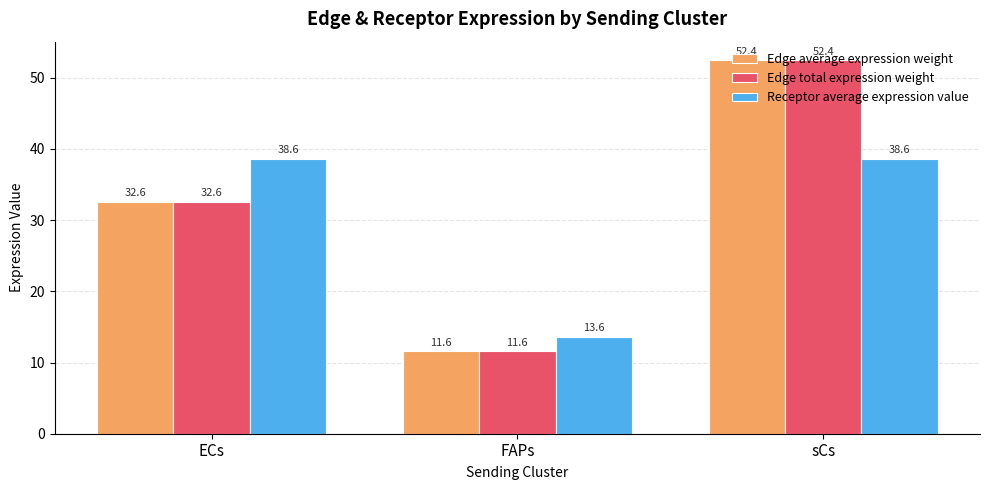

What is the label of the 3rd bar from the left?

sCs